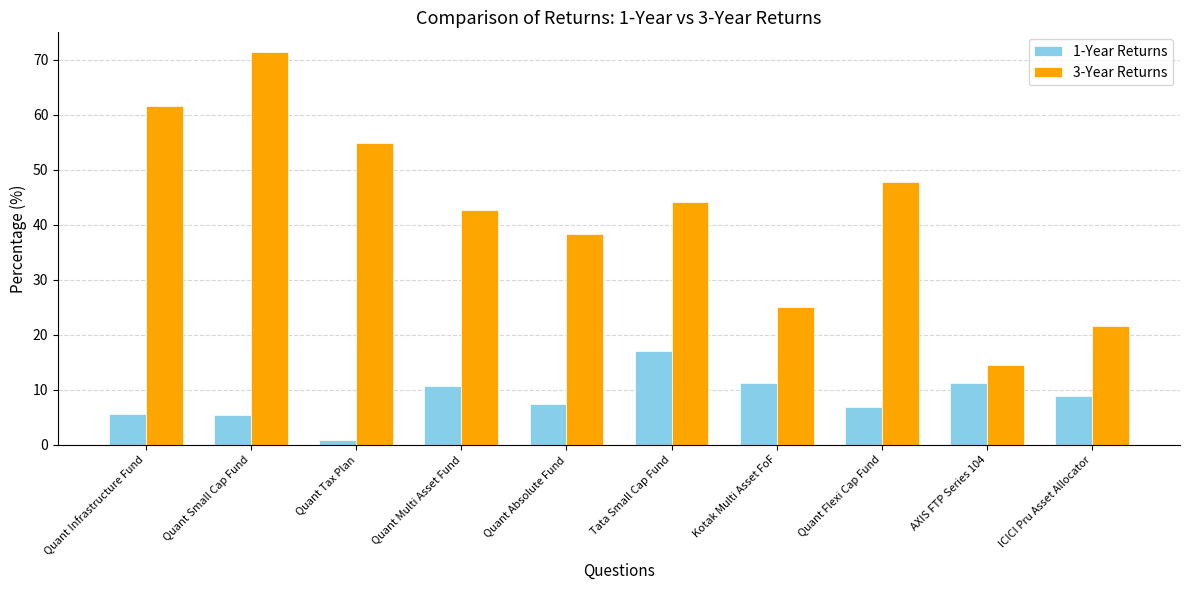

What is the spread (max minus min) of values at Quant Infrastructure Fund?

55.9